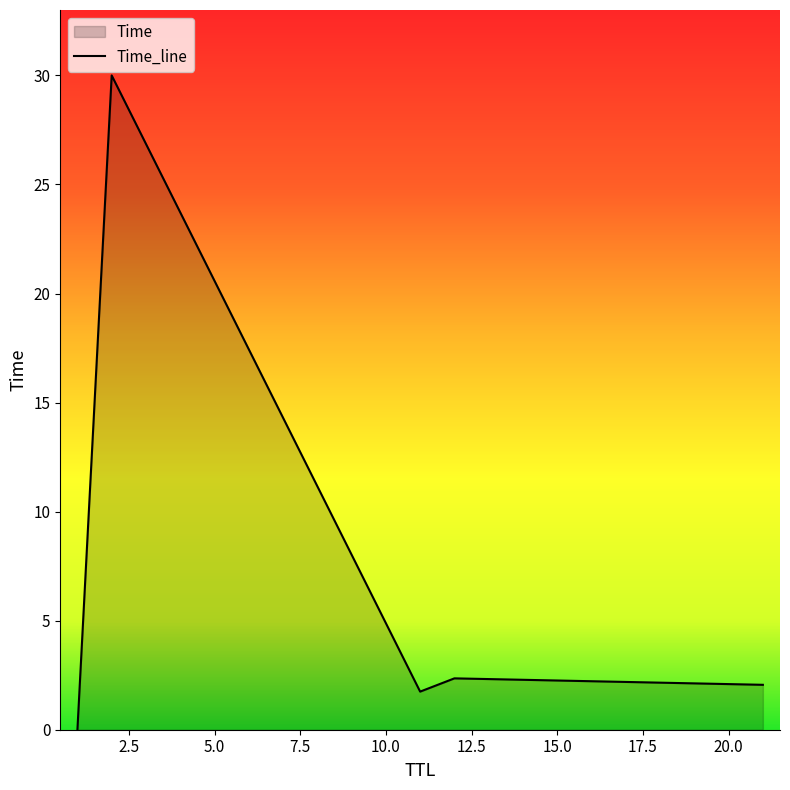

The value at 2 is 11.0. True or false?

False